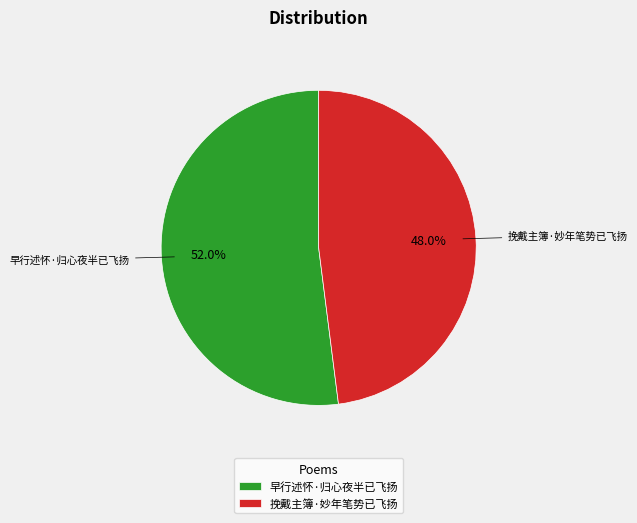

Is it true that 挽戴主簿·妙年笔势已飞扬 is 48% of the pie?

True